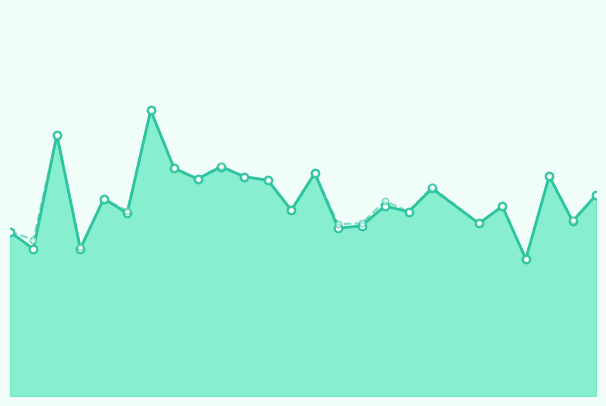

Is the value of f1_line at 7 greater than the value of accuracy_line at 14?

Yes